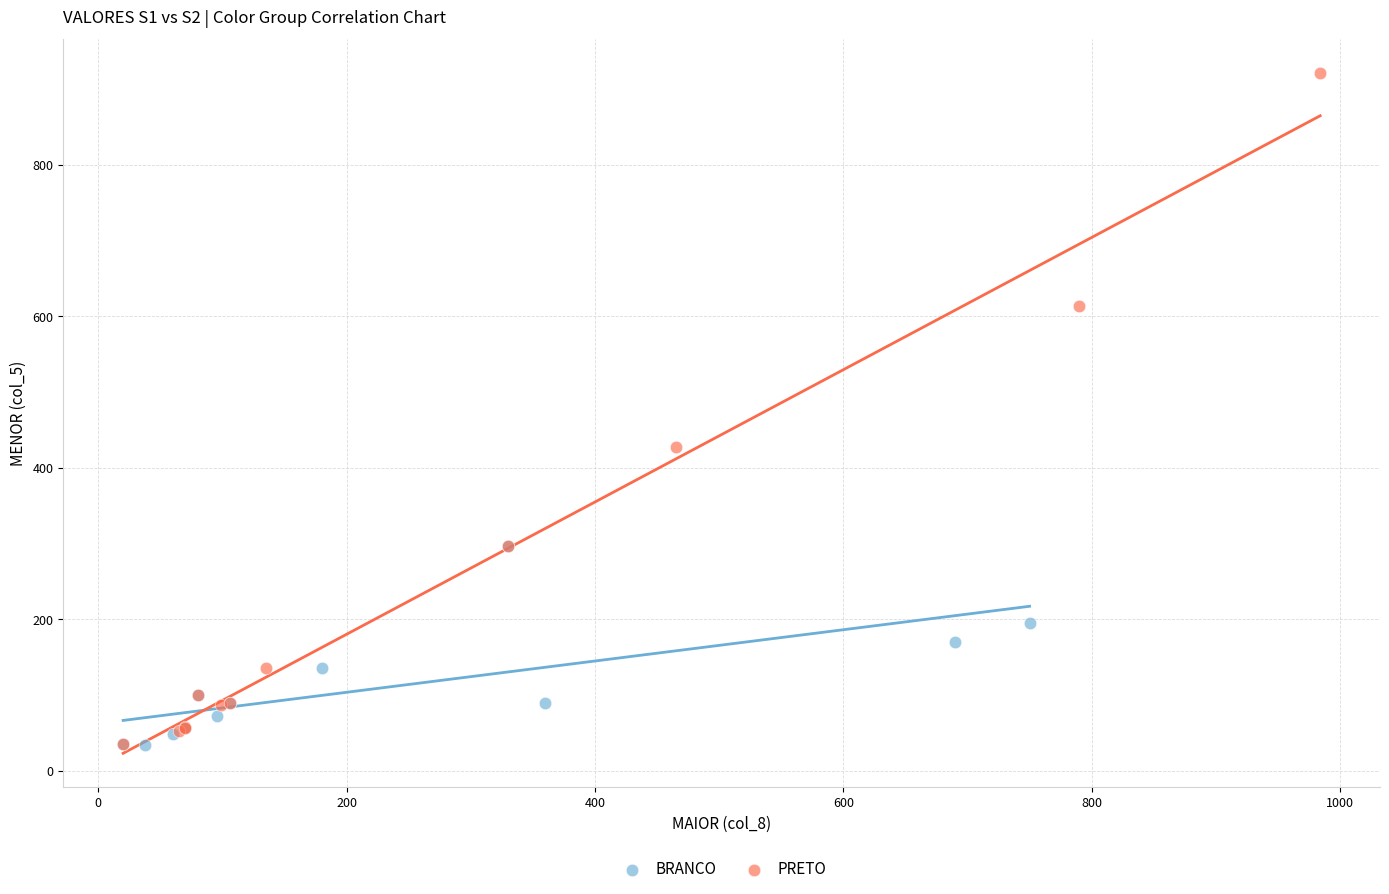

Which series has the largest Y range (max minus min)?

PRETO